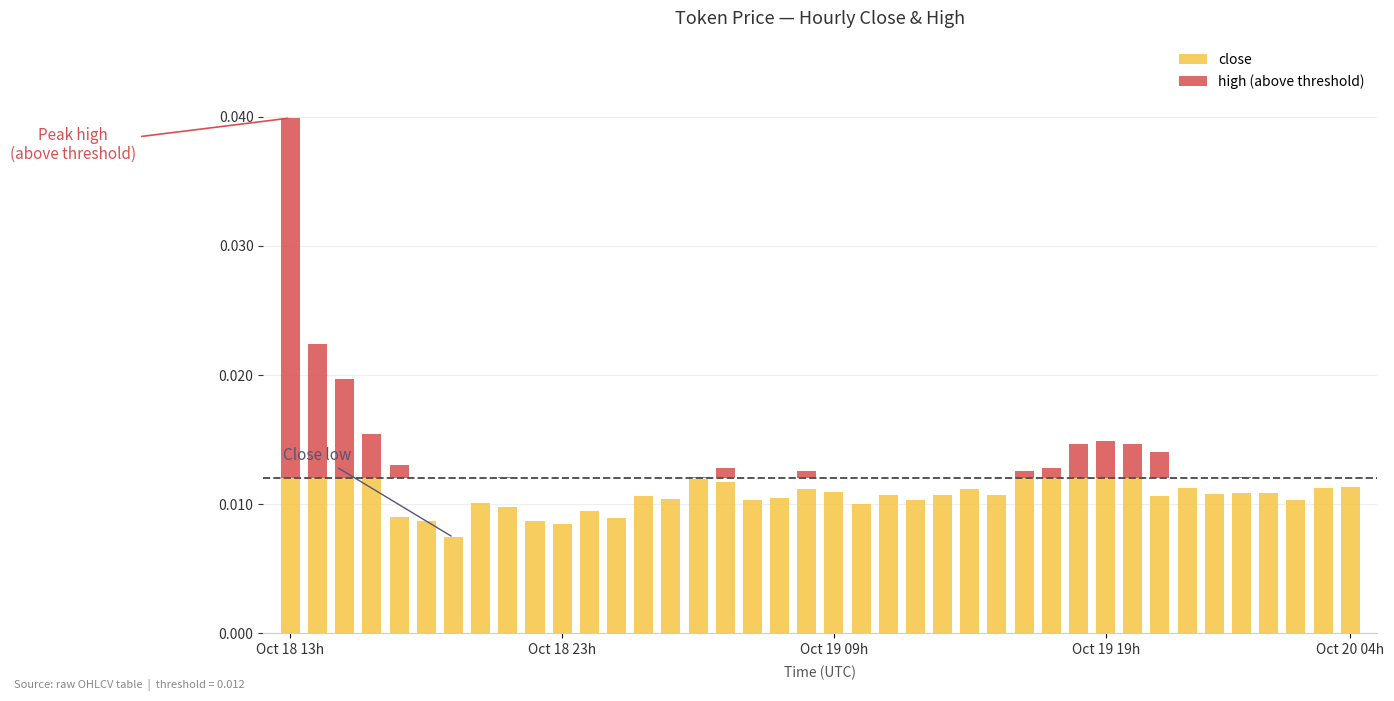

The high series shows 0.0 at 2025-10-19 02:00. True or false?

True